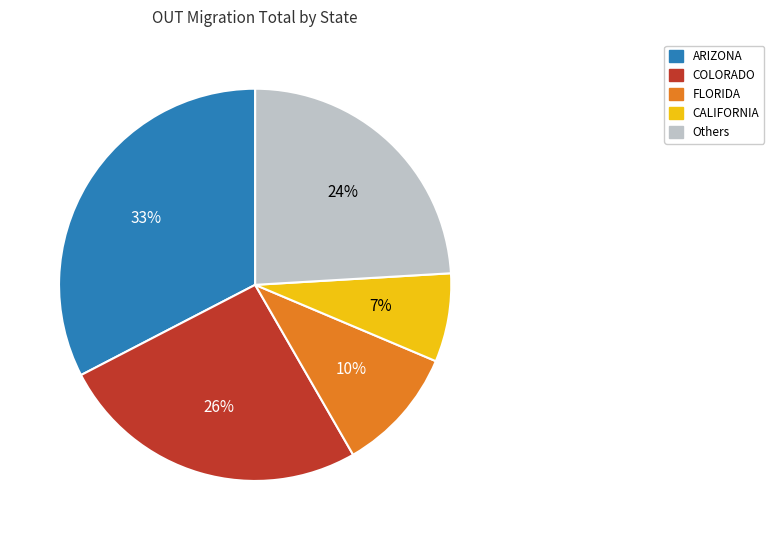

To the nearest percent, what is the average slice percentage?

20%